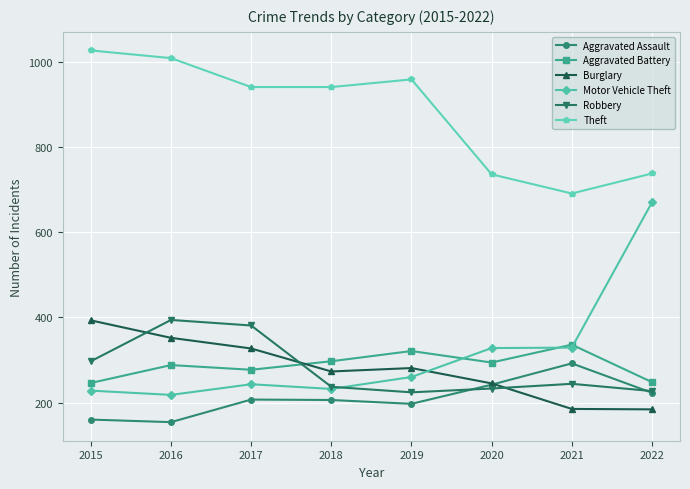

Is the value of Theft at 2018 greater than the value of Burglary at 2018?

Yes